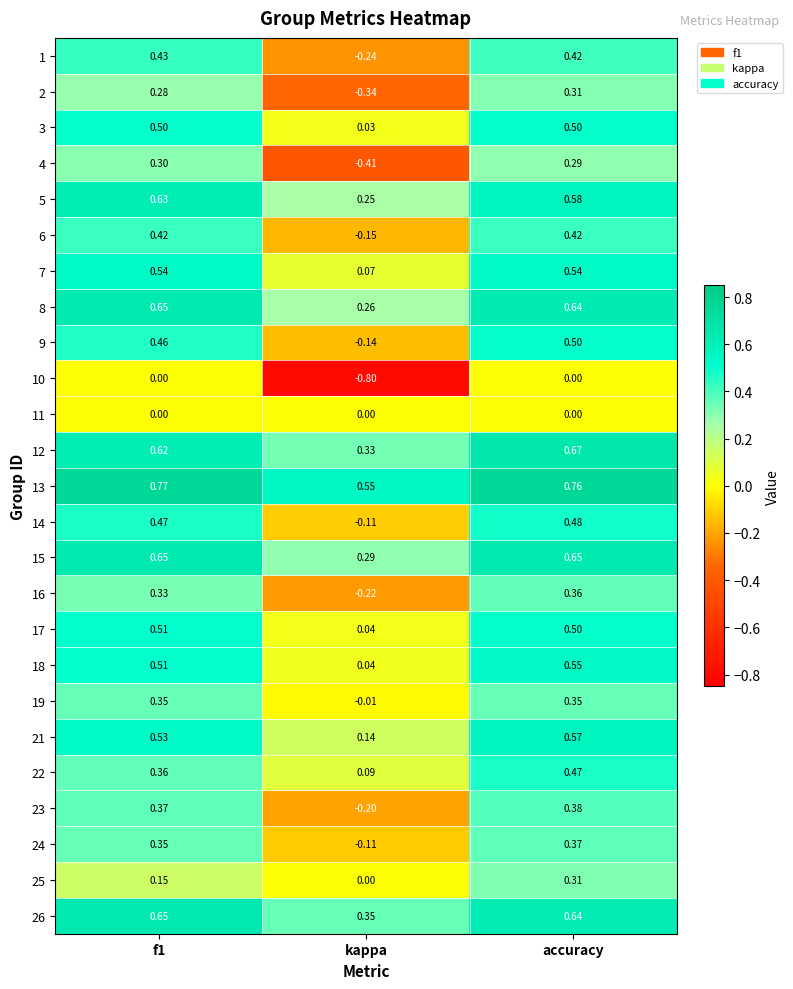

At how many categories does at least one series exceed 0?

3